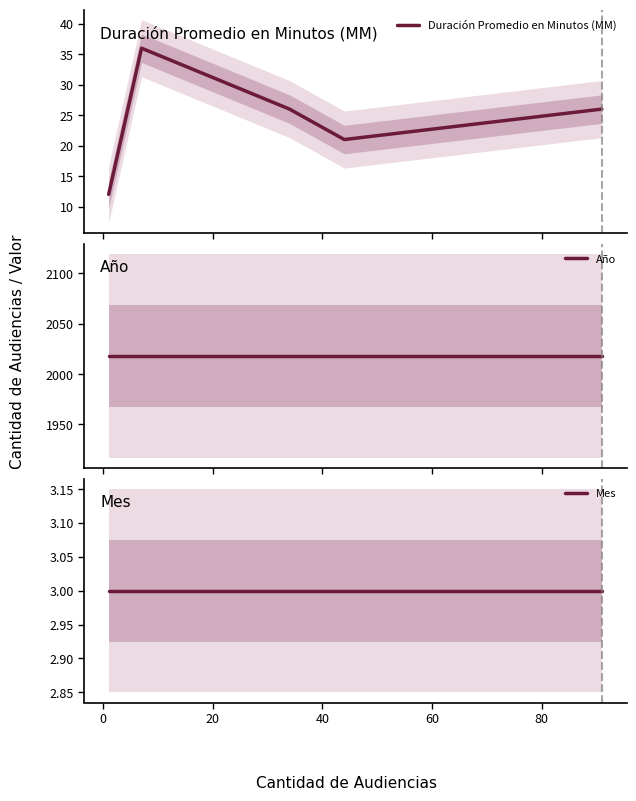

What is the minimum value for Duración Promedio en Minutos (MM)?

12